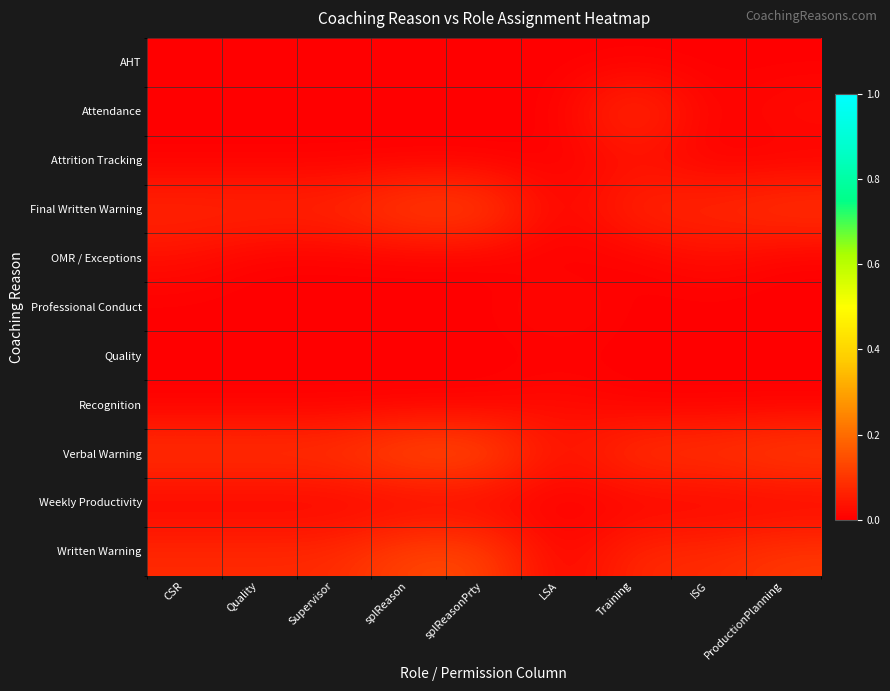

At splReasonPrty, list the series in order from largest to smallest.

Verbal Warning, Final Written Warning, Written Warning, AHT, Attendance, Attrition Tracking, OMR / Exceptions, Professional Conduct, Quality, Recognition, Weekly Productivity